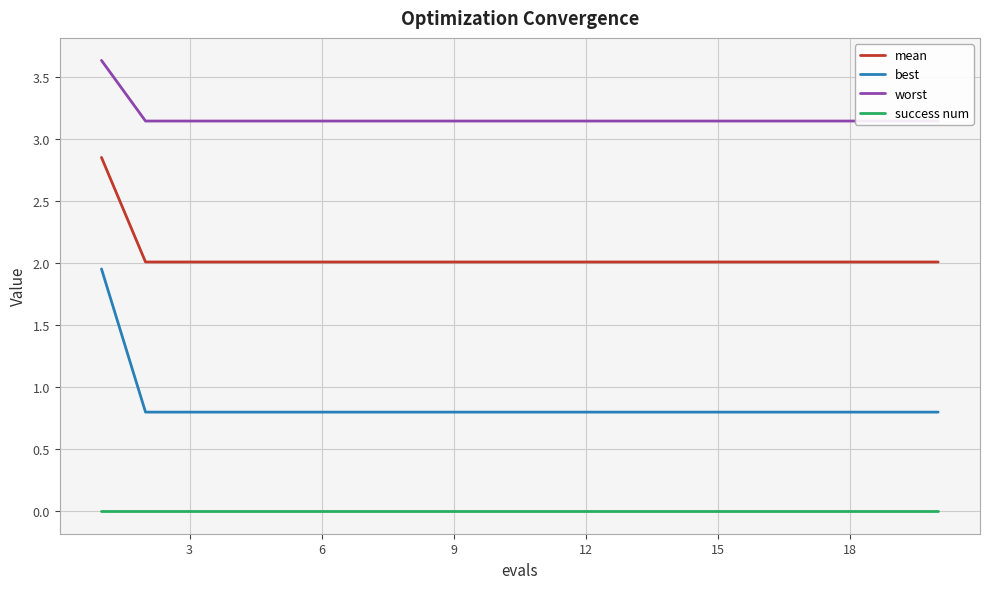

True or false: best and success num intersect in this chart.

False